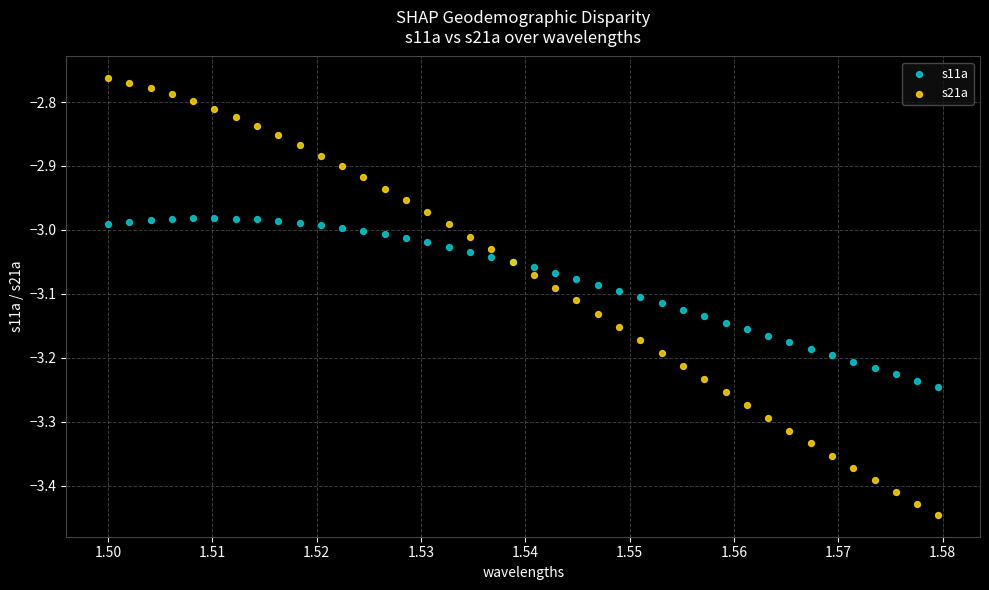

Which series contains the lowest Y value?

s21a